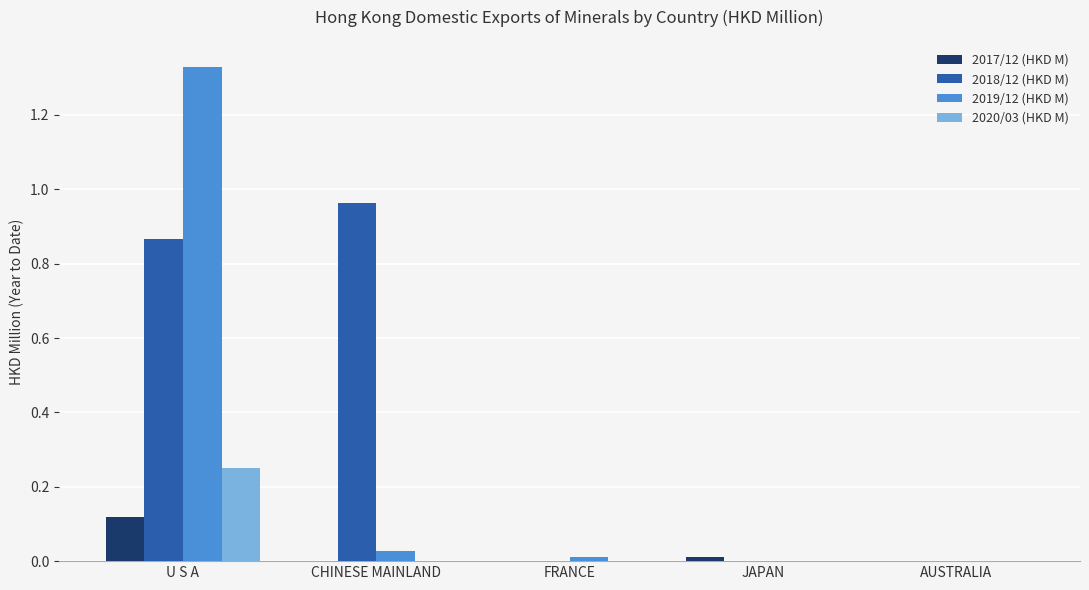

Which series has the largest total across all categories?

2018/12 (HKD M)